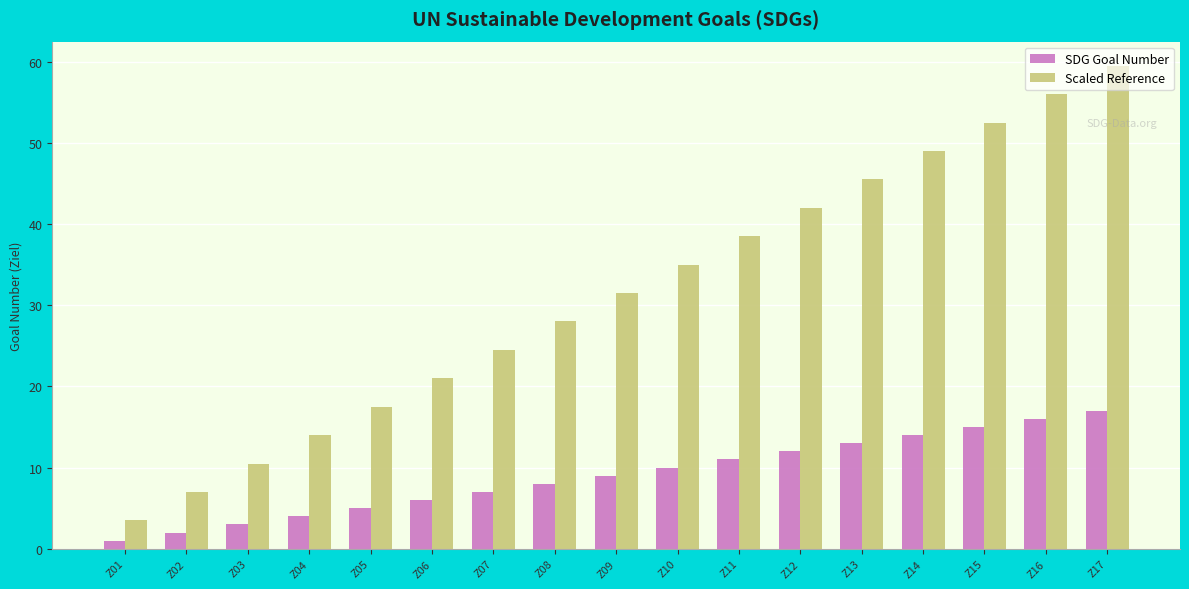

Which category has the lowest value in the SDG Goal Number series?

Z01